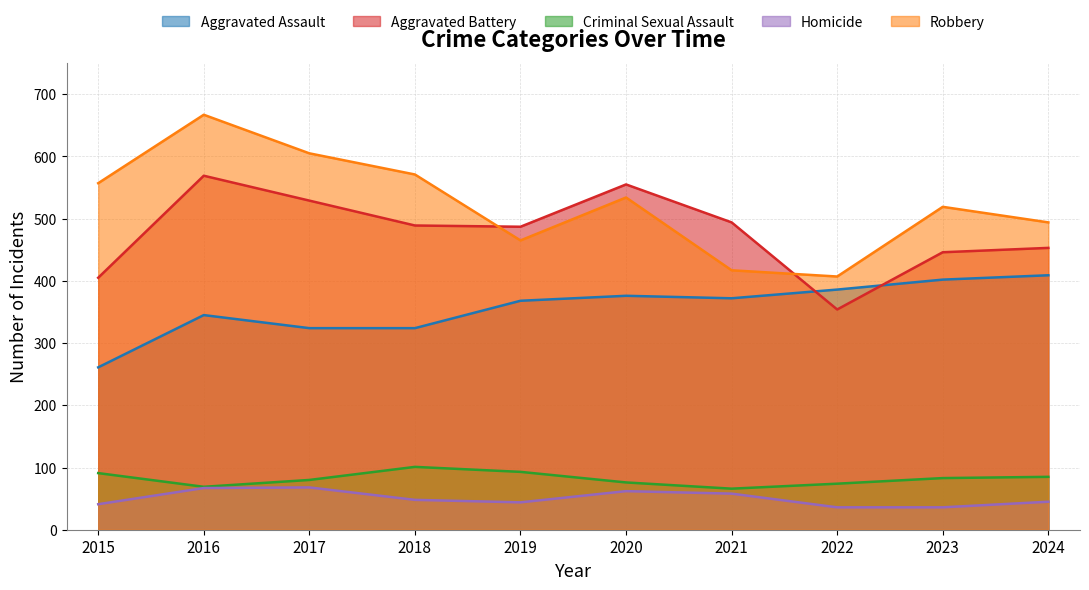

At which category does Criminal Sexual Assault reach its first local peak?

2018